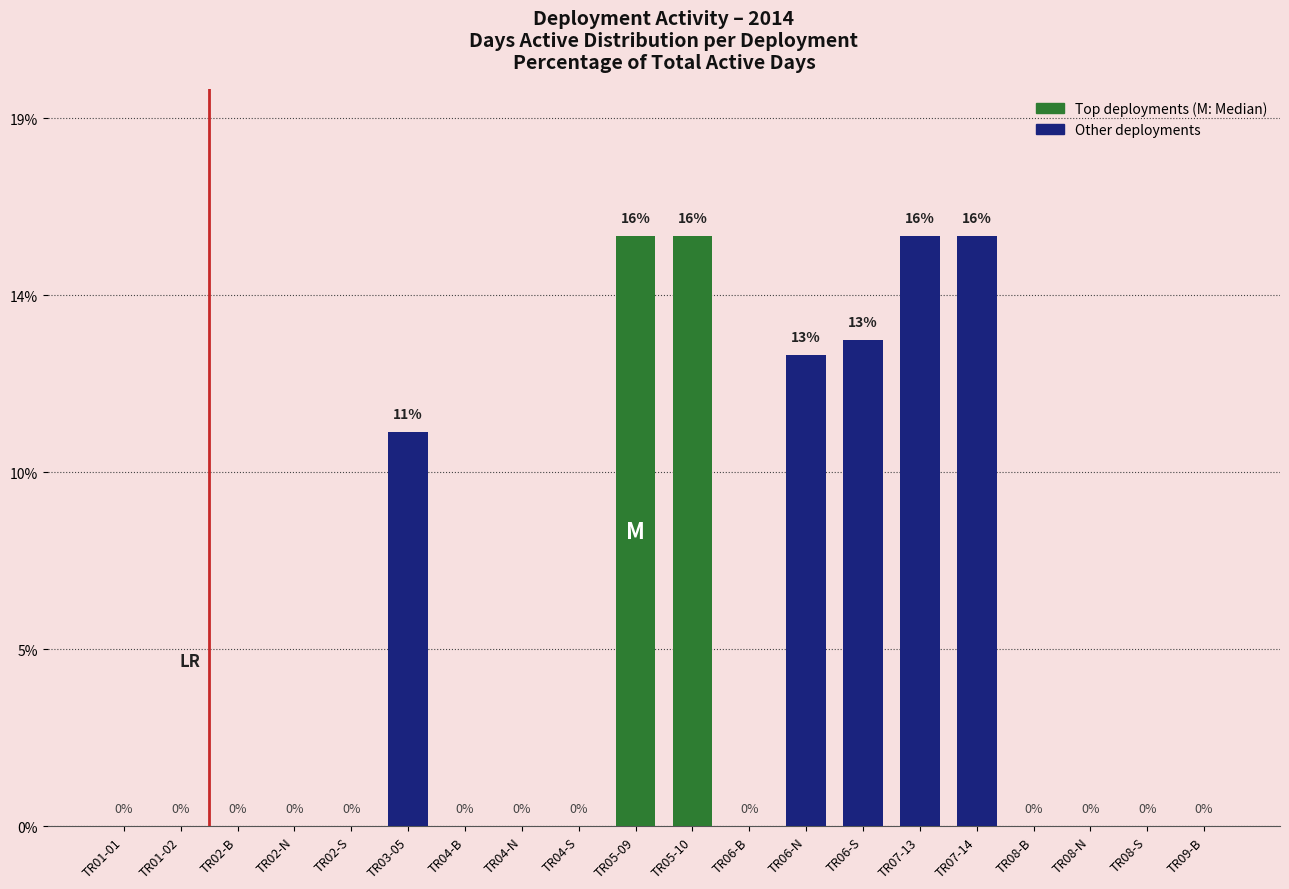

What is the label of the 14th bar from the left?

TR06-S